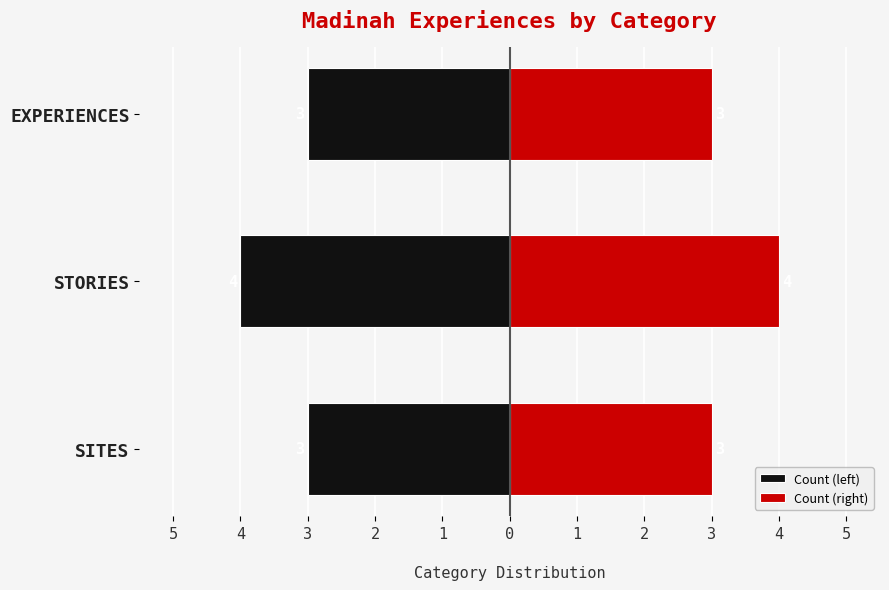

Reading left to right, transcribe all the data shown in this chart.

Count (left): -3	-4	-3
Count (right): 3	4	3